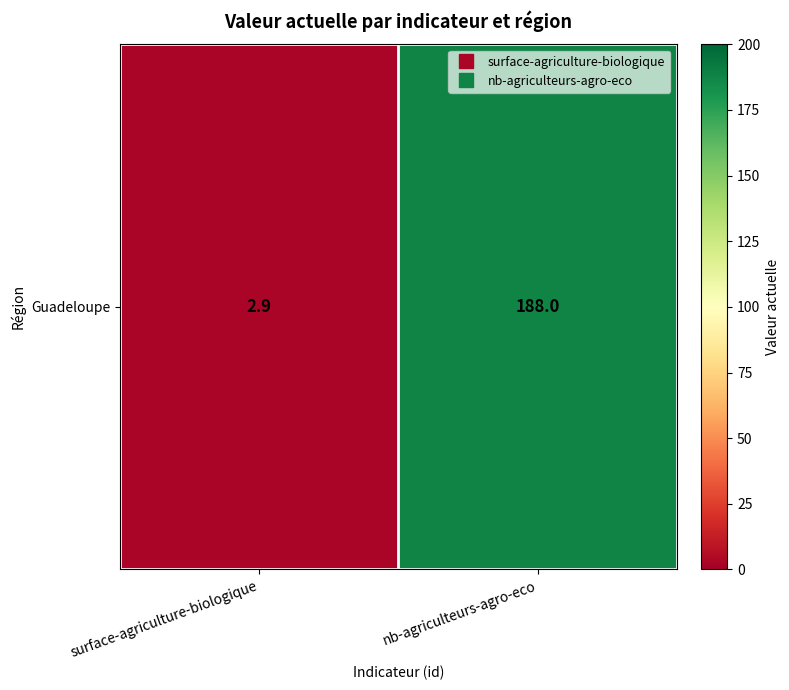

What is the minimum value shown in the chart?

2.9